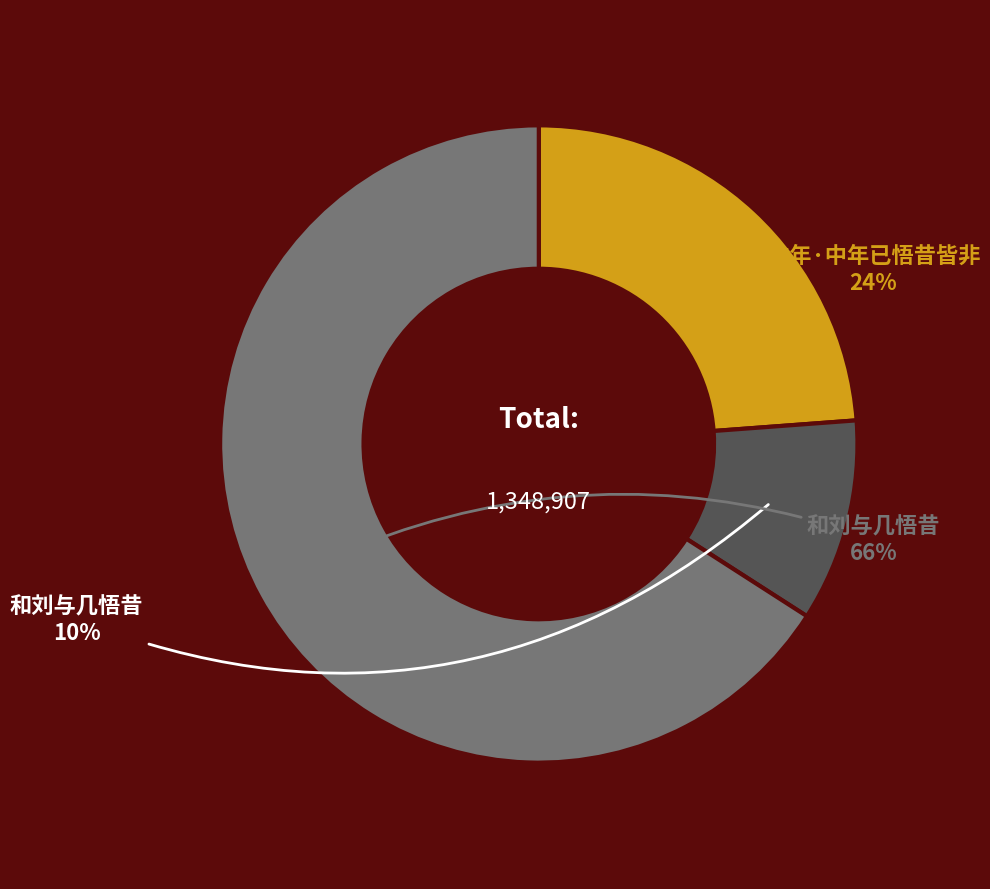

To the nearest percent, what is the difference between the largest and smallest slice percentages?

56%